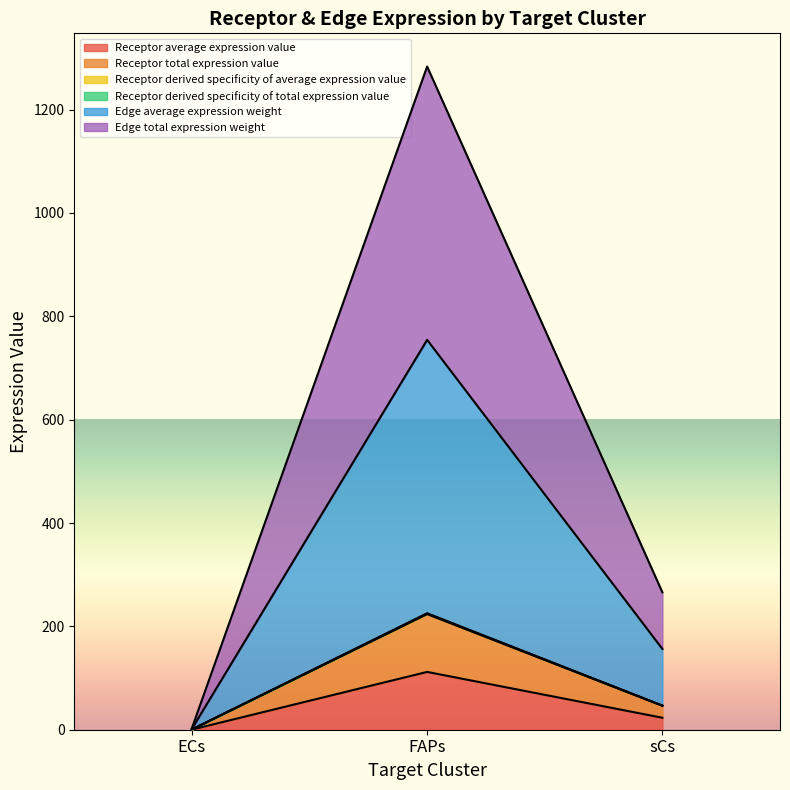

How many data points in Receptor derived specificity of total expression value are less than 156?

1